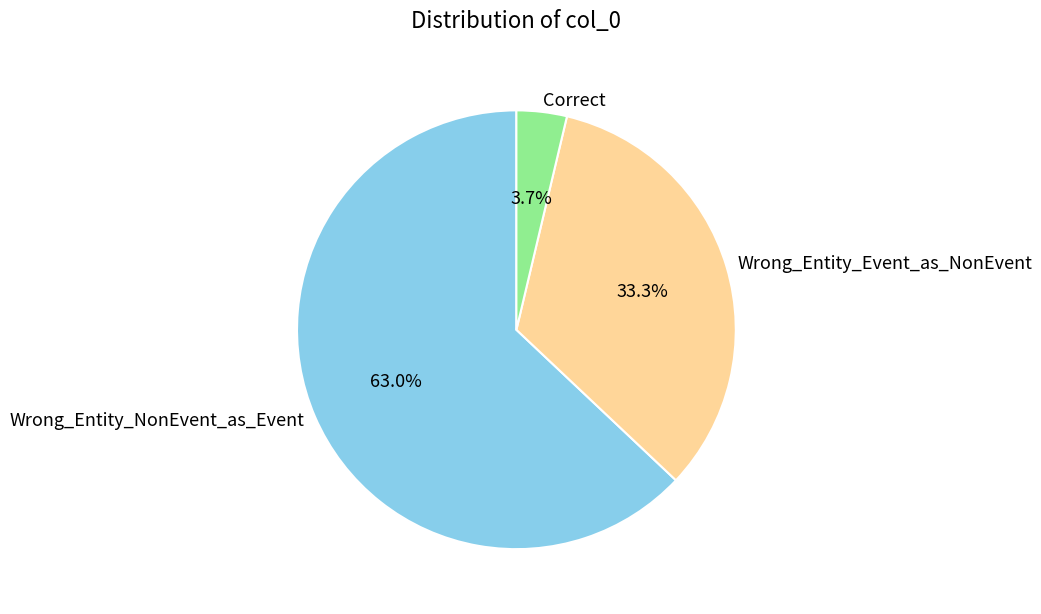

Is the sum of Wrong_Entity_NonEvent_as_Event and Correct greater than half?

Yes